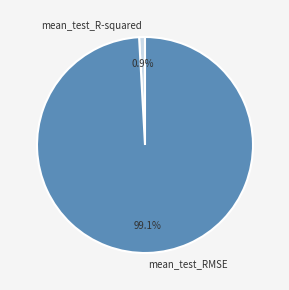

Rank the categories by value from lowest to highest.

mean_test_R-squared, mean_test_RMSE